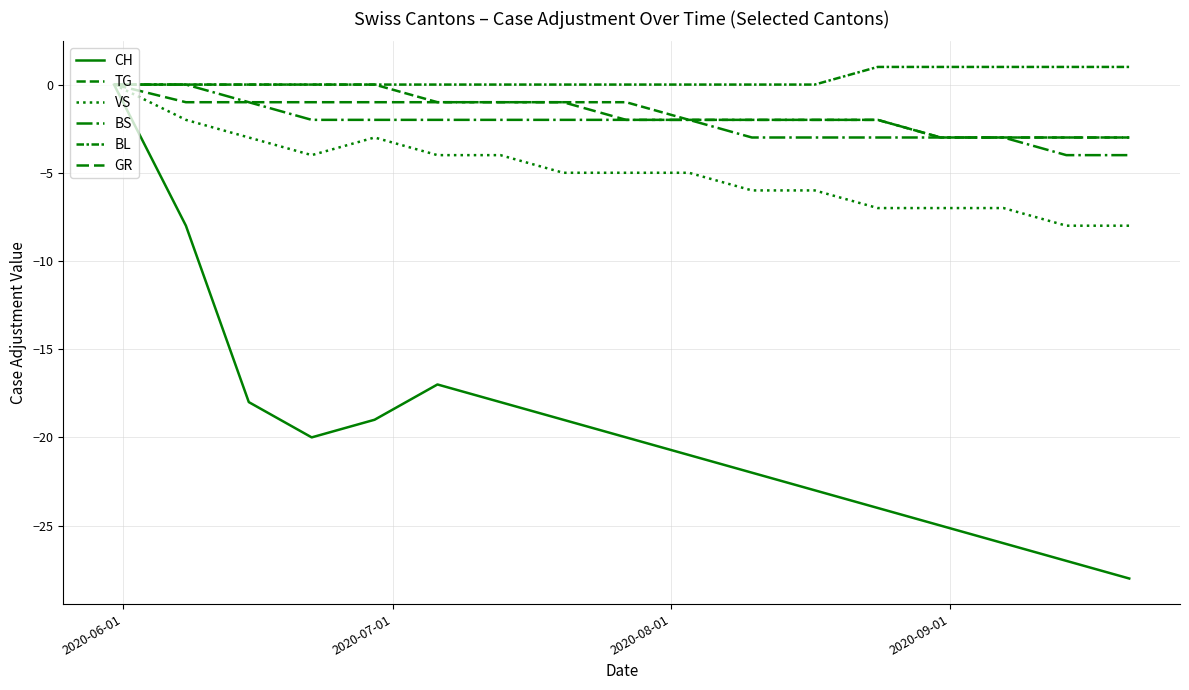

True or false: VS and BS cross at least once.

False